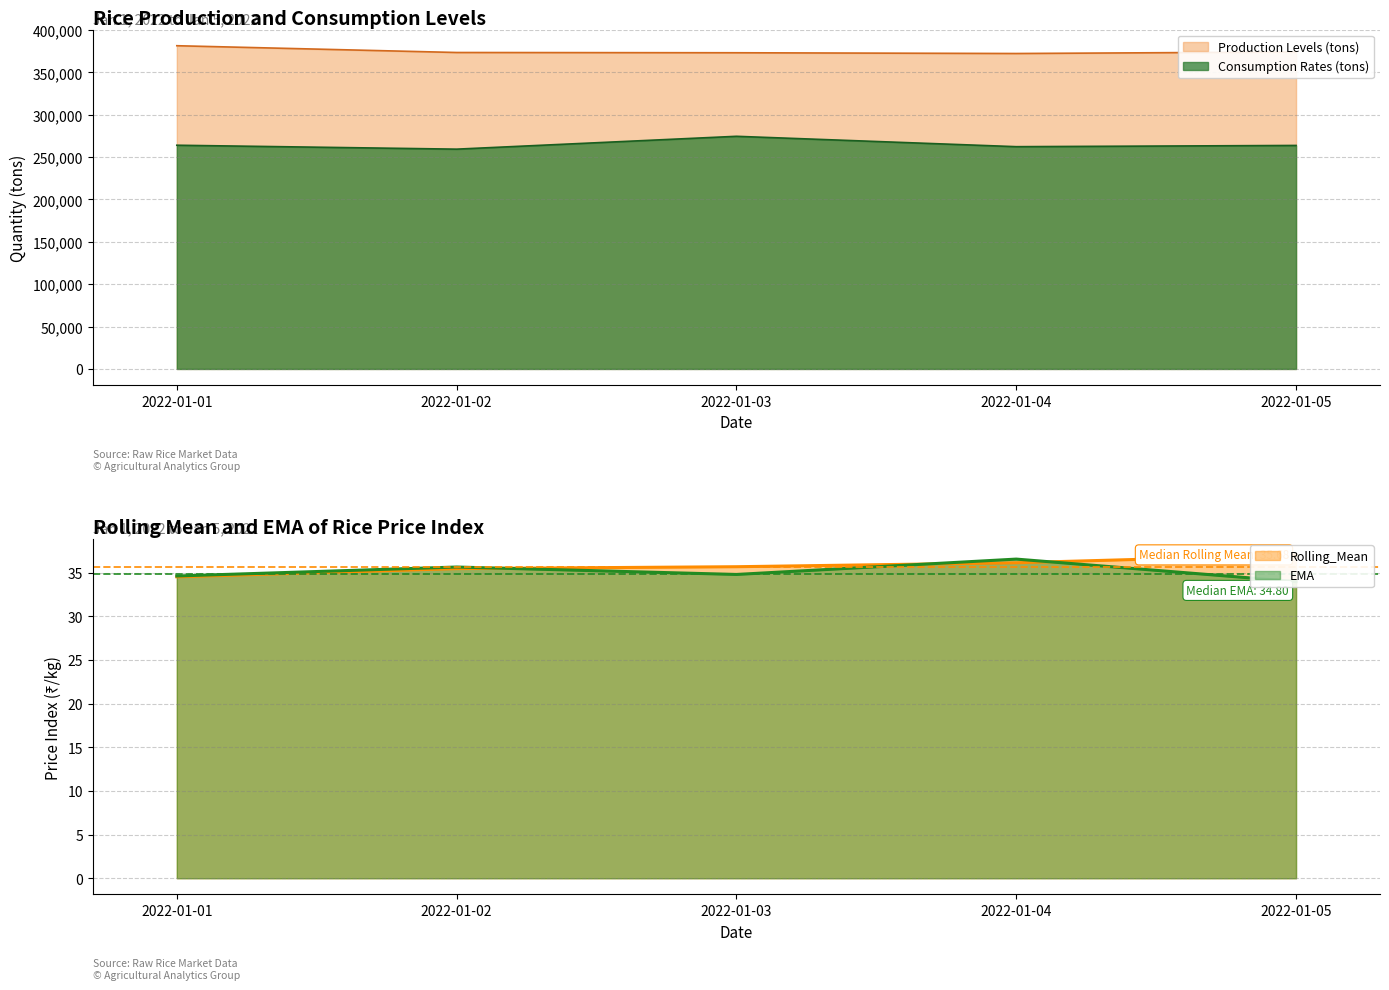

List the labels in order of EMA value, smallest first.

2022-01-05, 2022-01-01, 2022-01-03, 2022-01-02, 2022-01-04